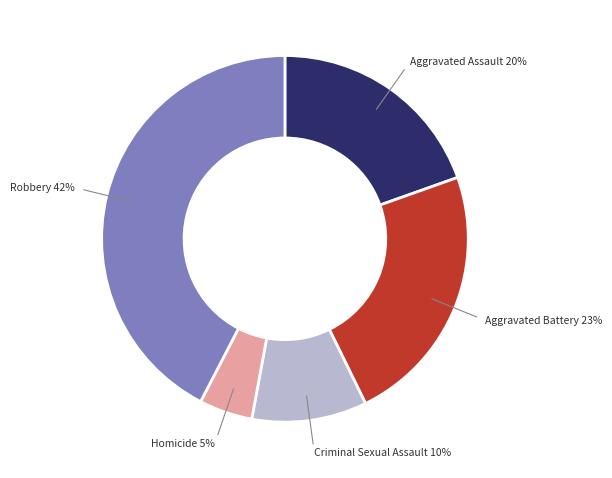

How many segments does this pie chart have?

5